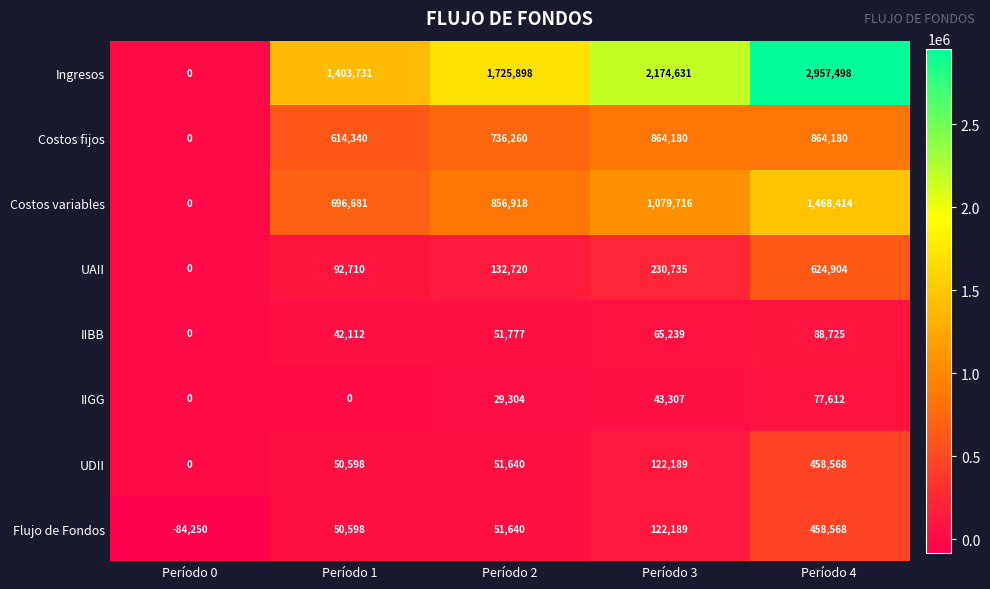

Which category has the lowest value across all series?

Período 0